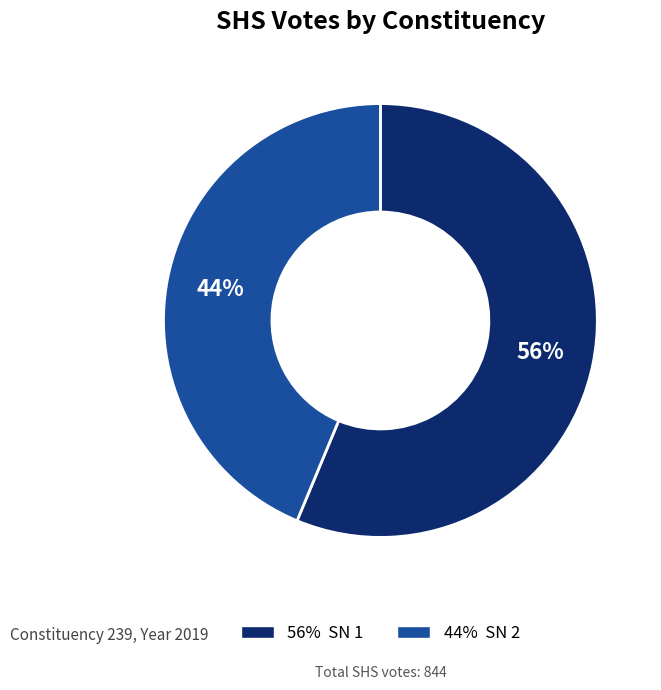

Is there a majority slice in this chart?

Yes